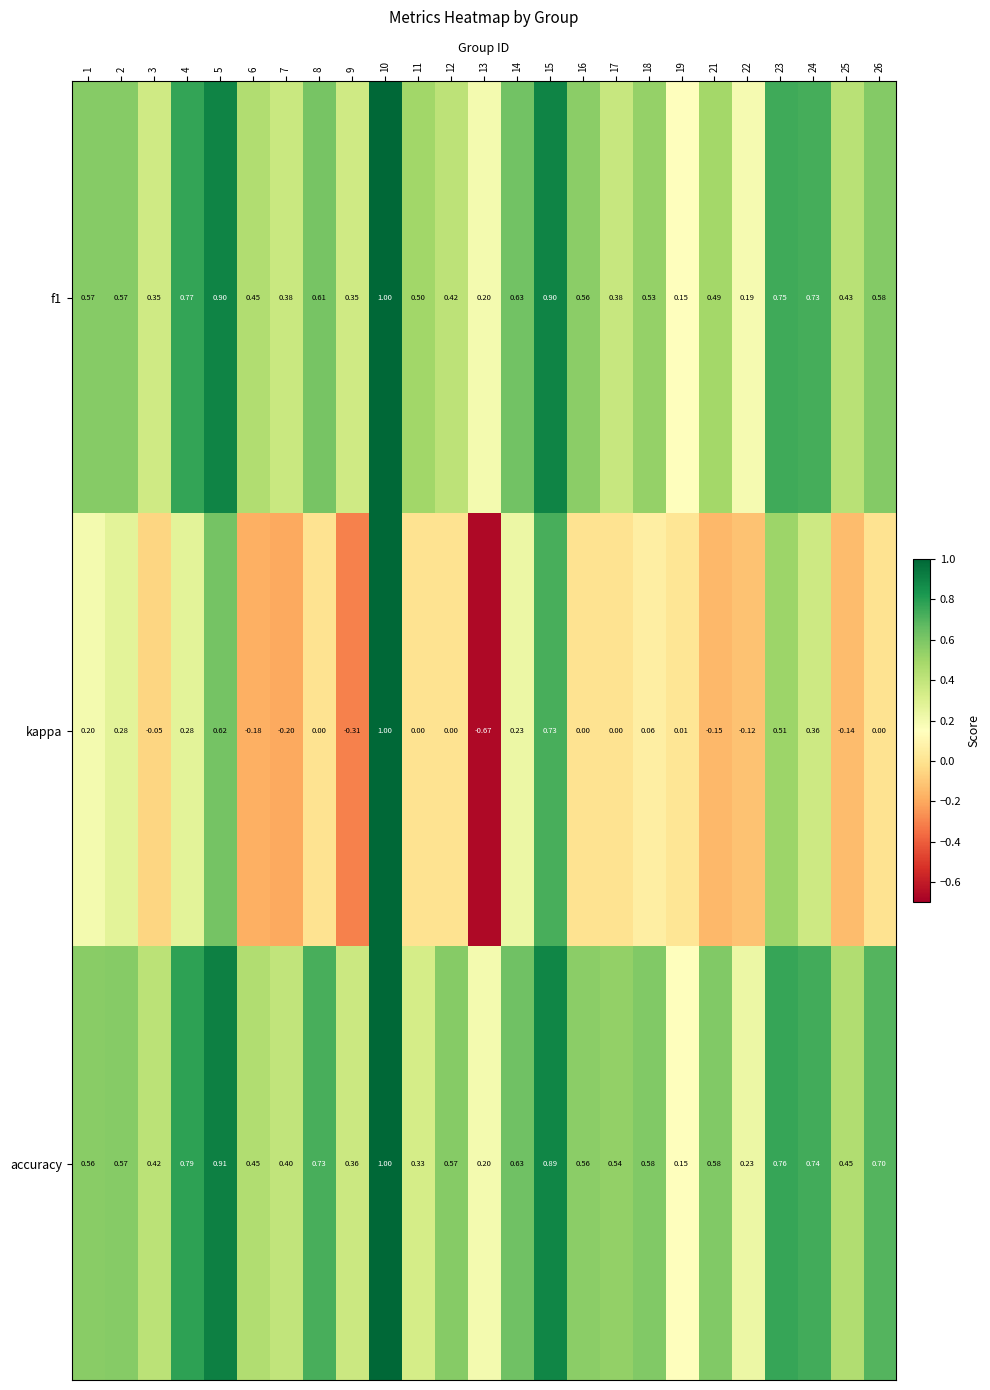

What is the total value across all series at 15?

2.5